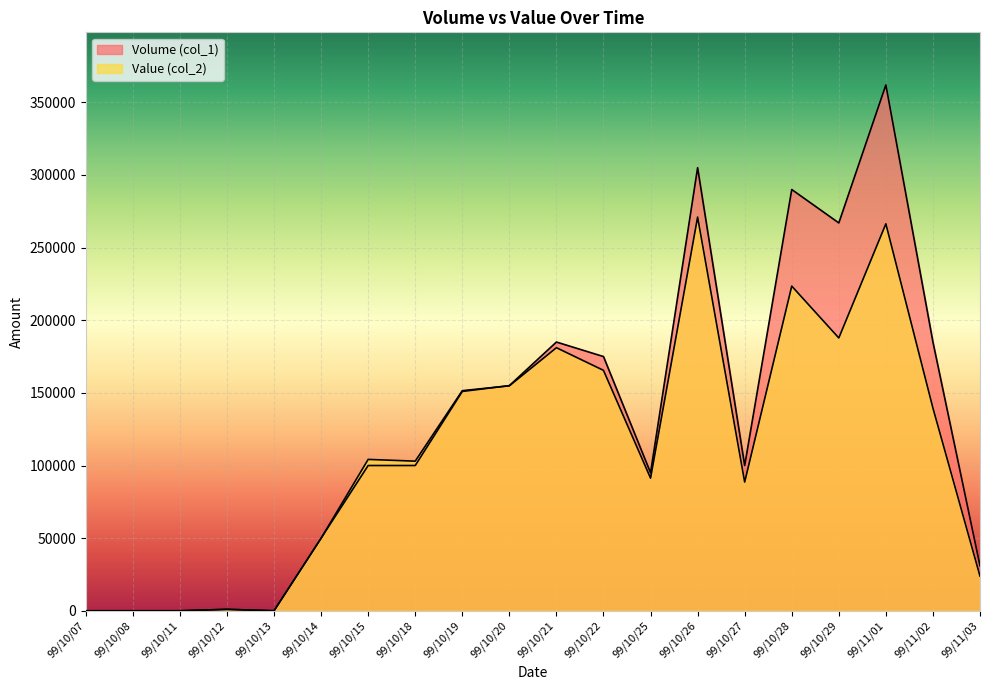

The value of Value (col_2) at 99/11/01 is 266380. True or false?

True